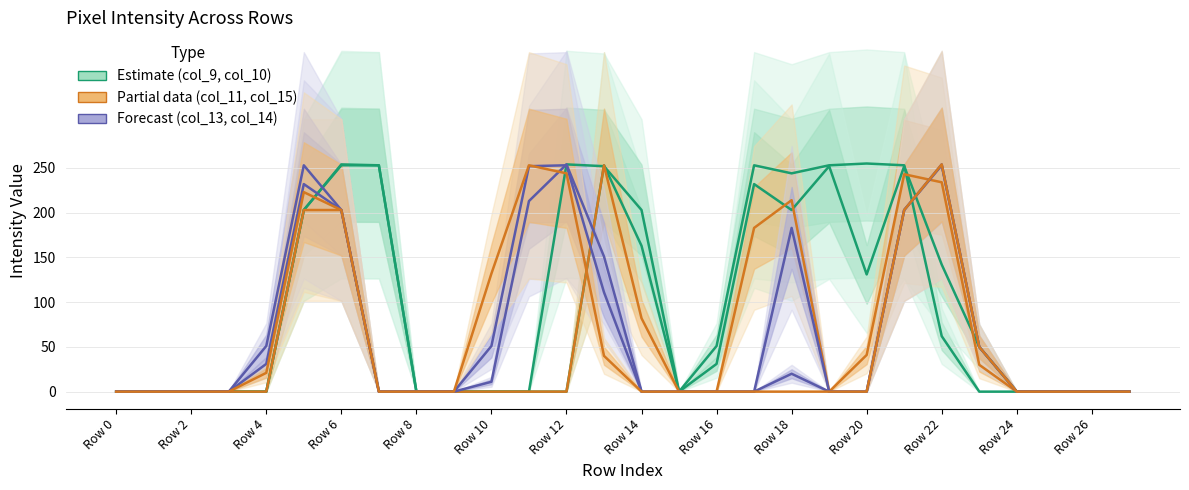

Which series has the largest range (max minus min)?

col_9